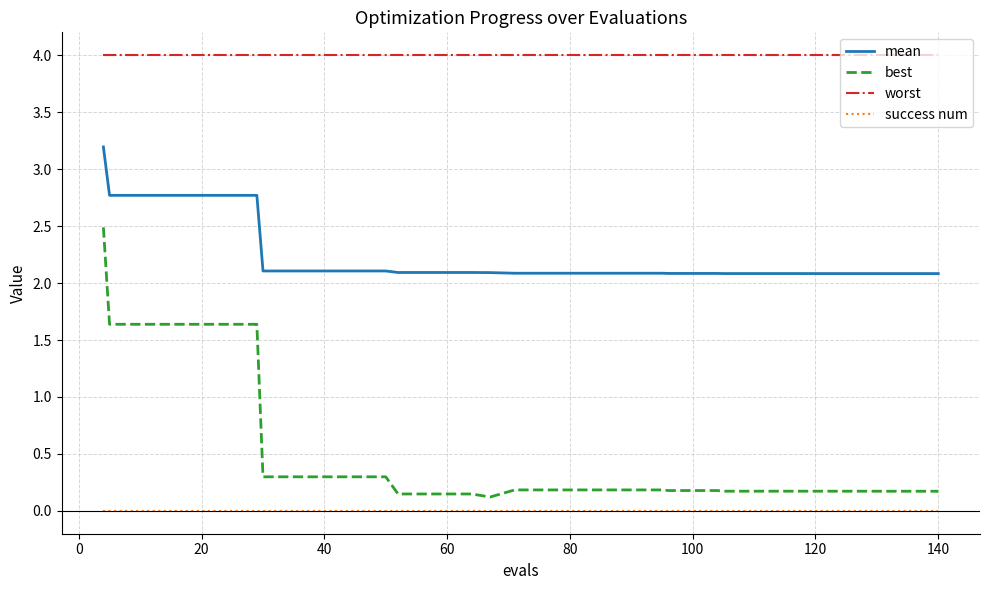

Which series has the widest spread of values?

best